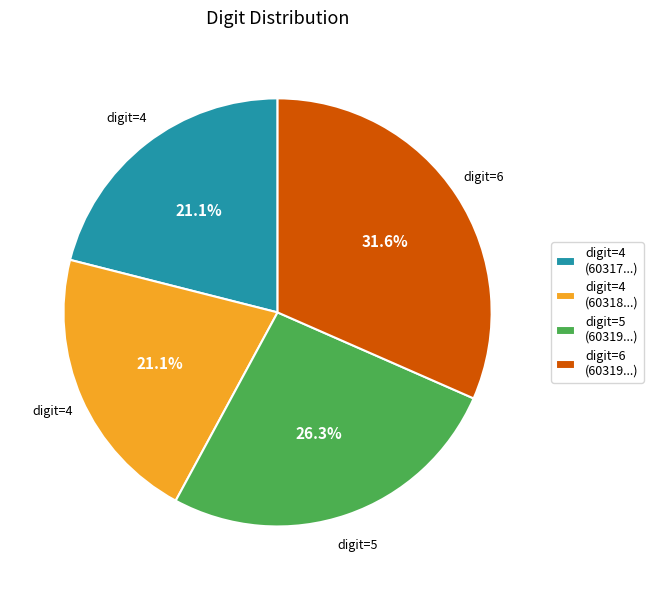

Is there a majority slice in this chart?

No